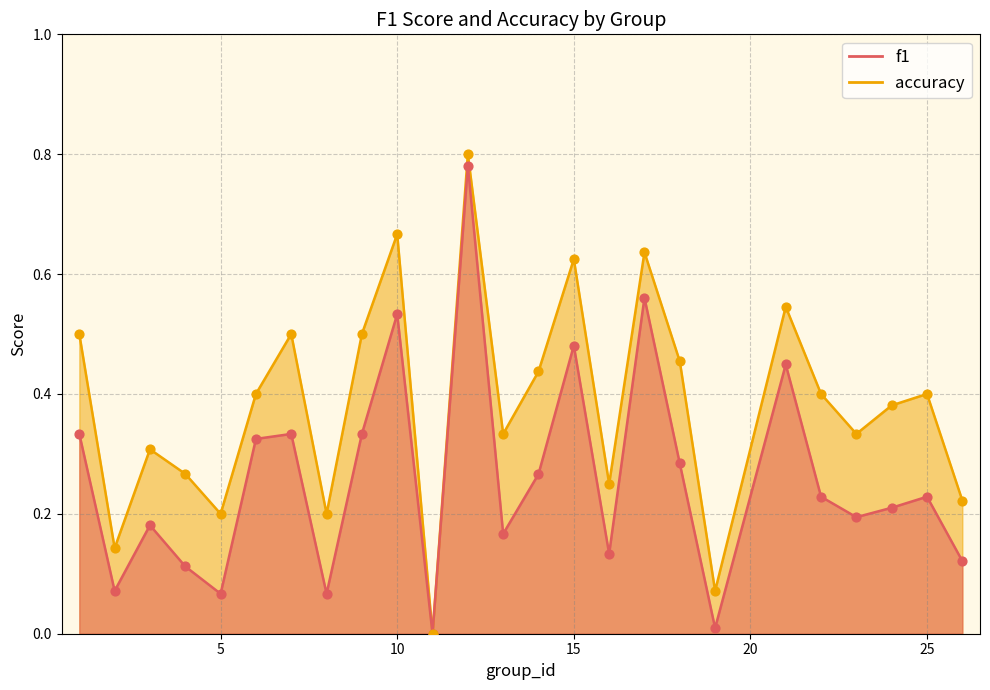

Which series has the widest spread of Y values?

accuracy